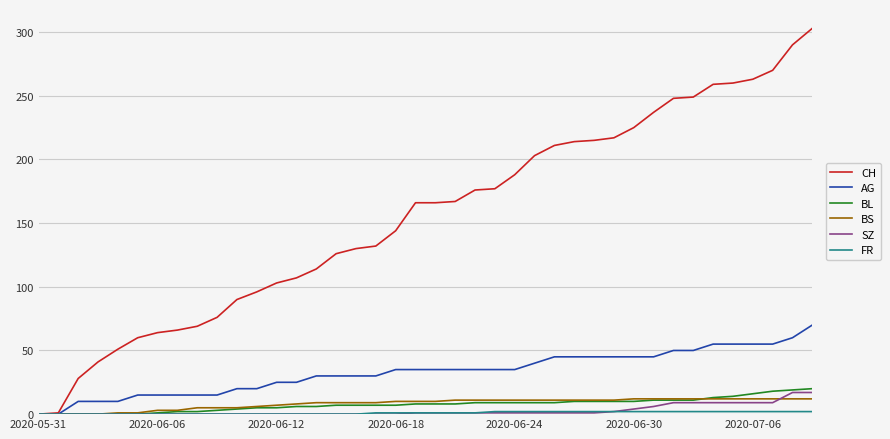

Which series has the widest spread of values?

CH